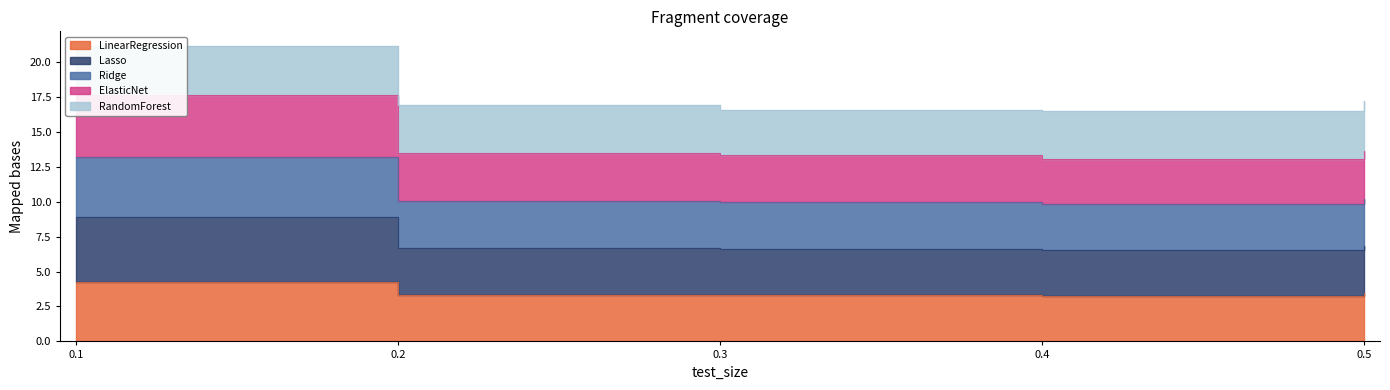

True or false: Ridge and ElasticNet cross at least once.

False